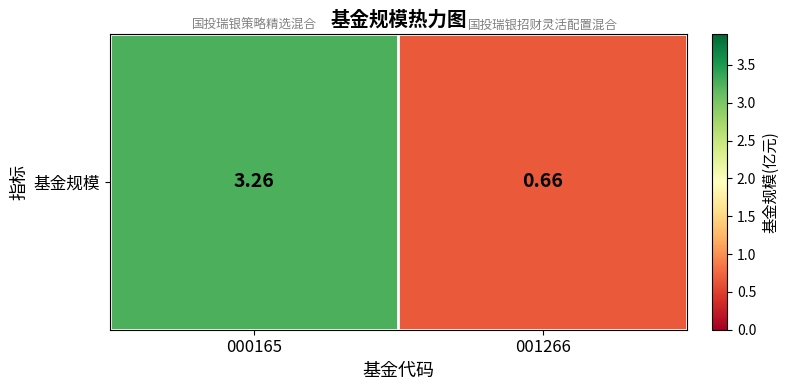

The value at 000165 is 2.2. True or false?

False